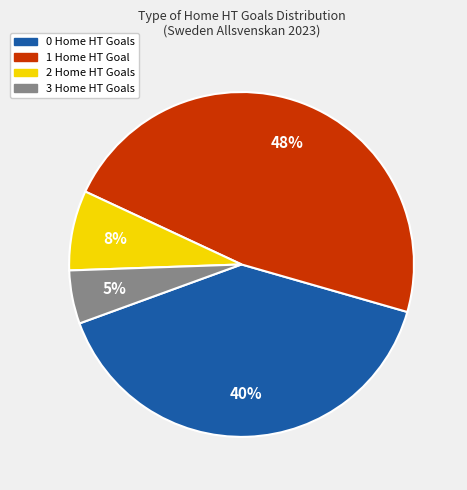

Combined, do 3 and 0 account for over 50%?

No